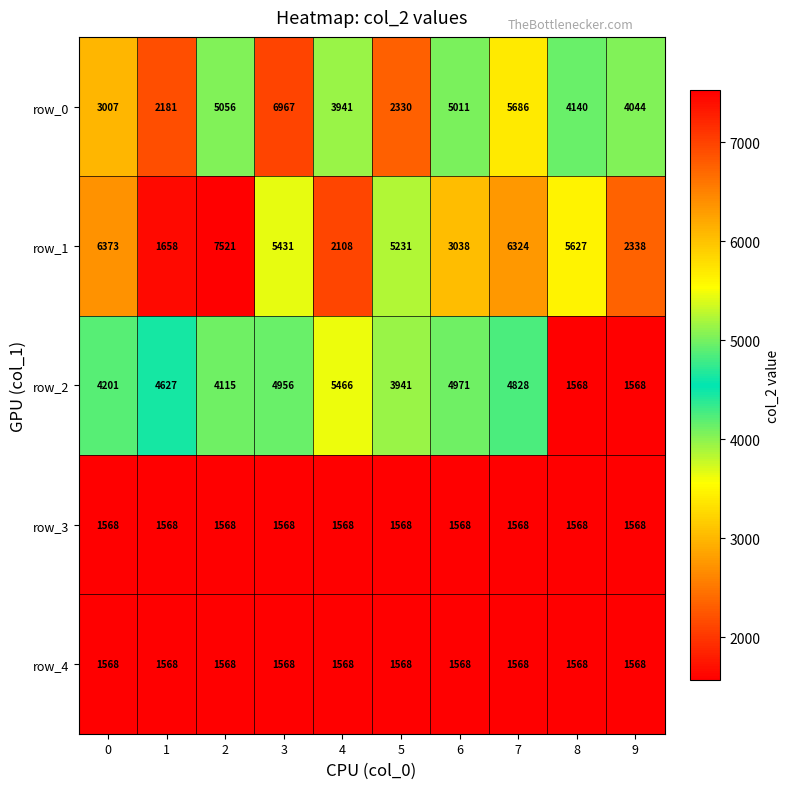

At how many categories does at least one series exceed 6668?

2